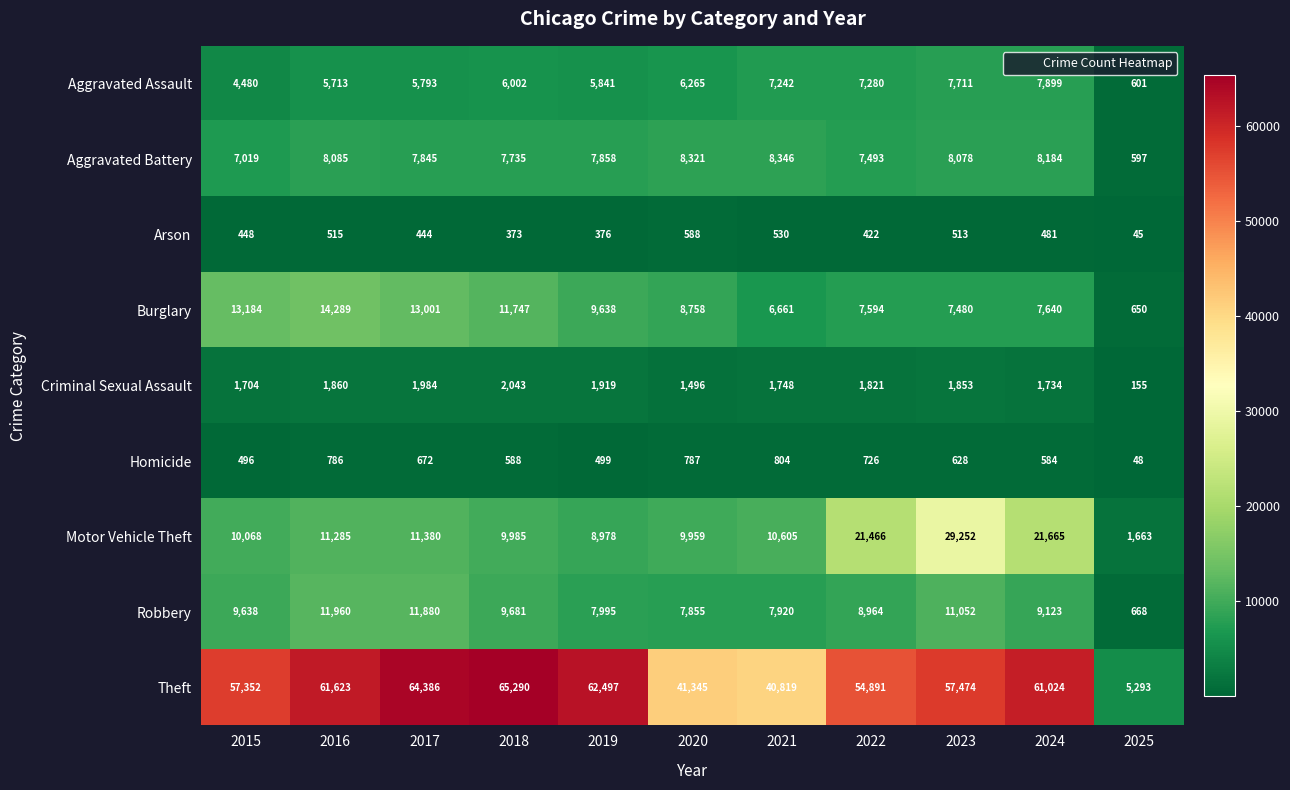

Which series has the largest total across all categories?

Theft